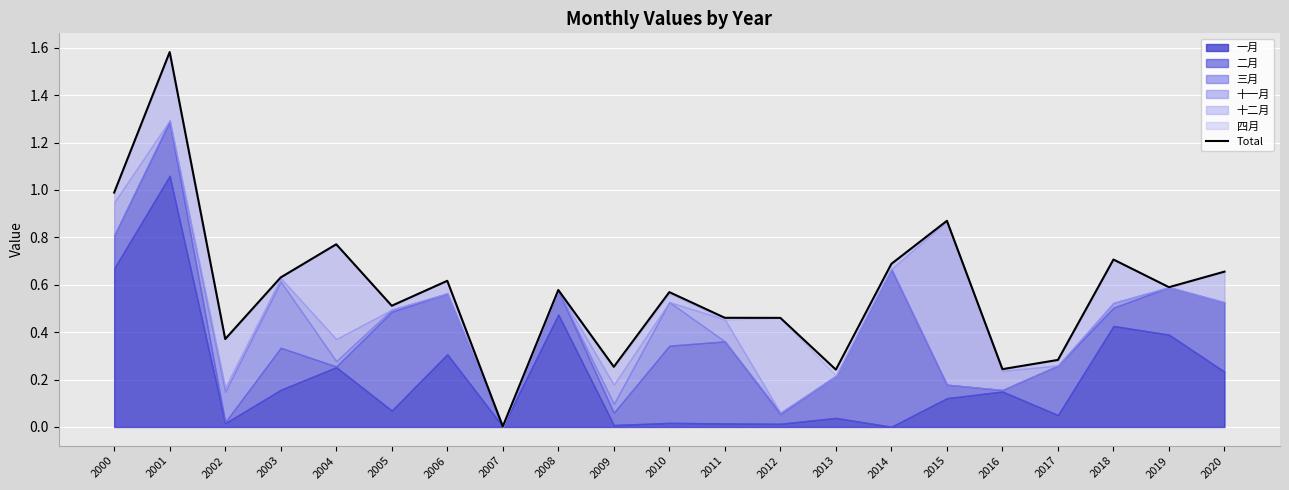

What is the maximum value shown in the chart?

1.6